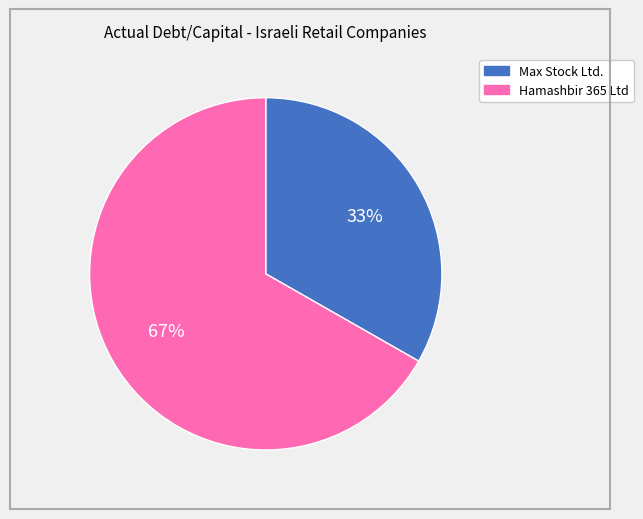

To the nearest percent, what is the average slice percentage?

50%